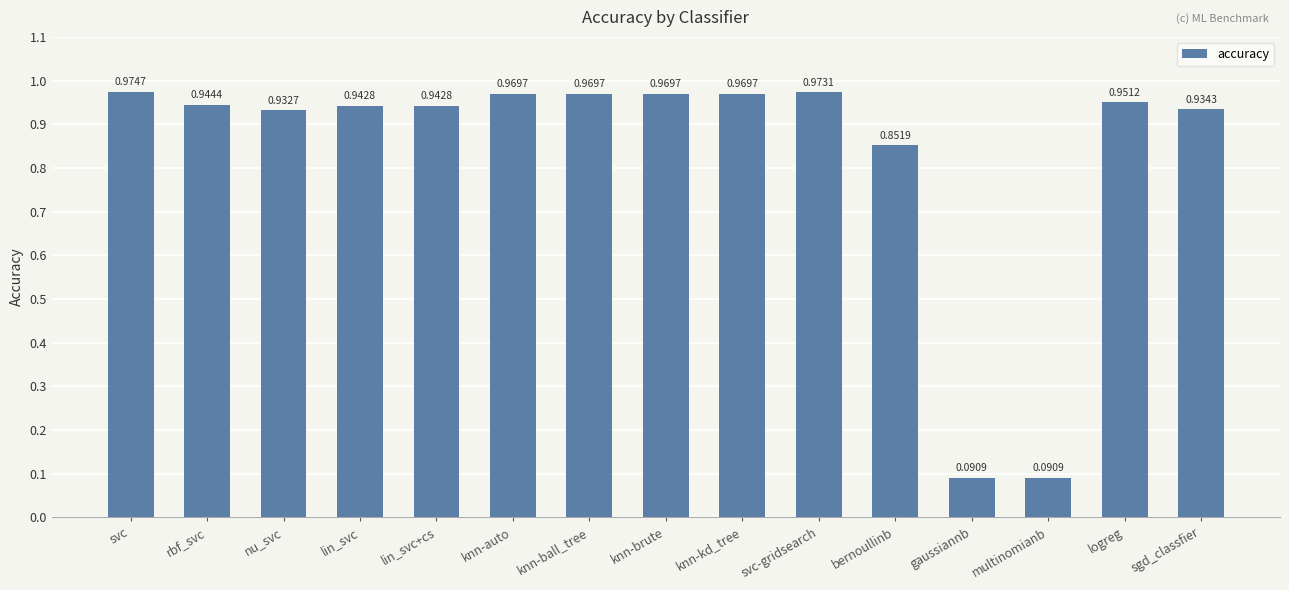

What is the label of the 13th bar from the left?

multinomianb